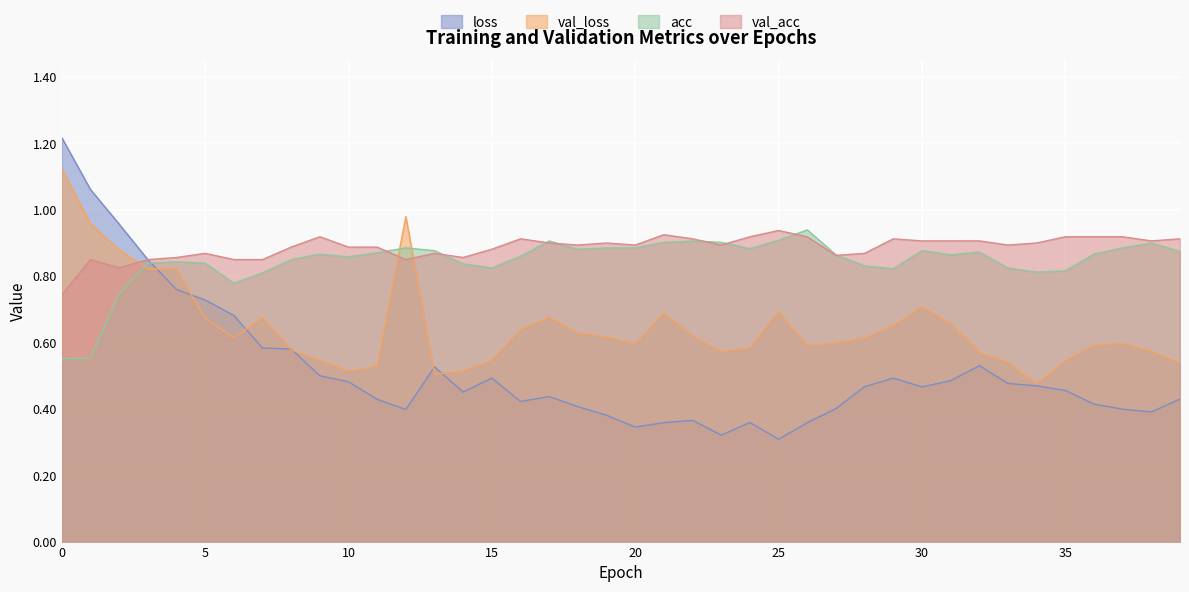

How many val_acc values are between 0 and 1?

40